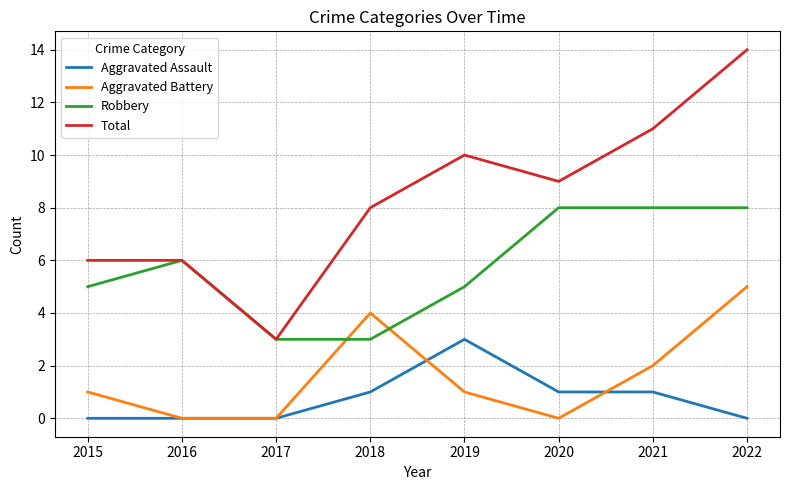

Reading left to right, extract all data points from this chart.

Aggravated Assault: 0	0	0	1	3	1	1	0
Aggravated Battery: 1	0	0	4	1	0	2	5
Robbery: 5	6	3	3	5	8	8	8
Total: 6	6	3	8	10	9	11	14